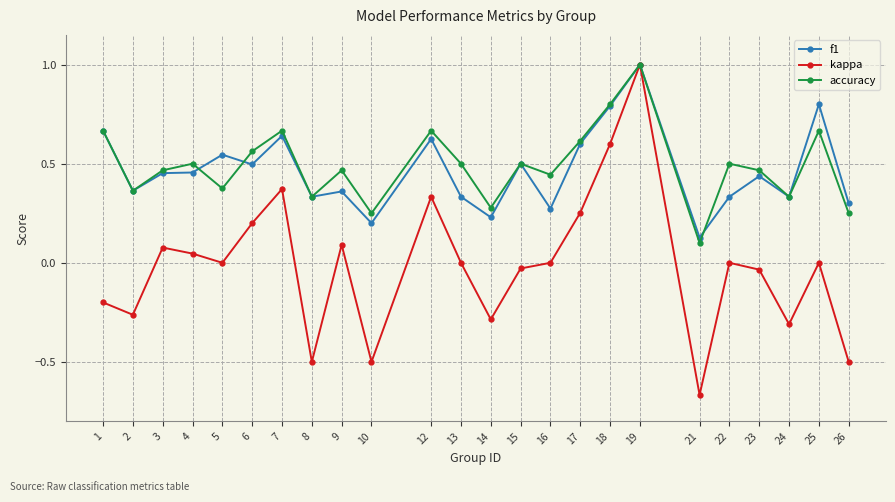

Which series has the largest range (max minus min)?

kappa